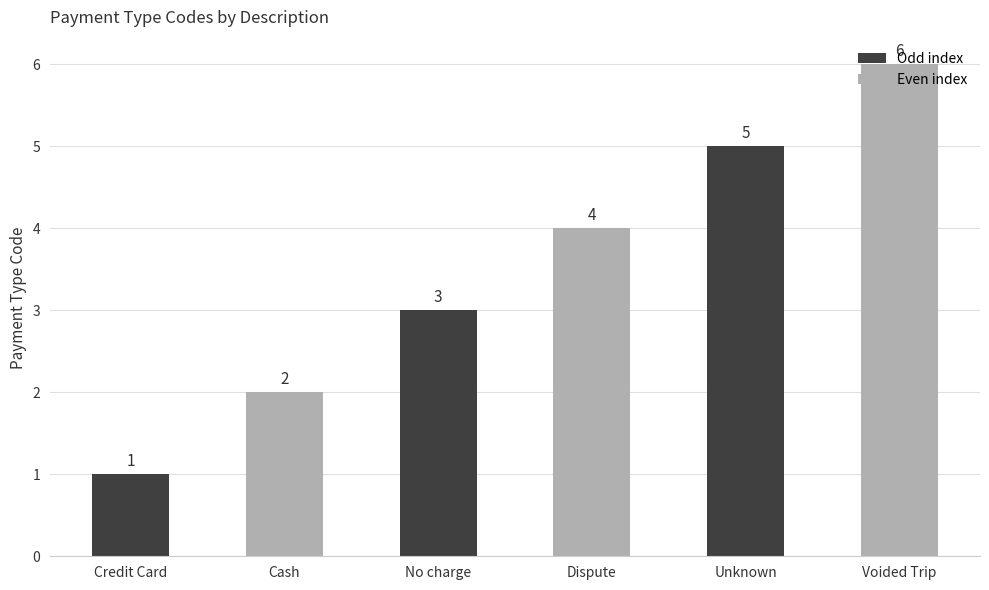

Which label corresponds to the smallest value in the chart?

Credit Card